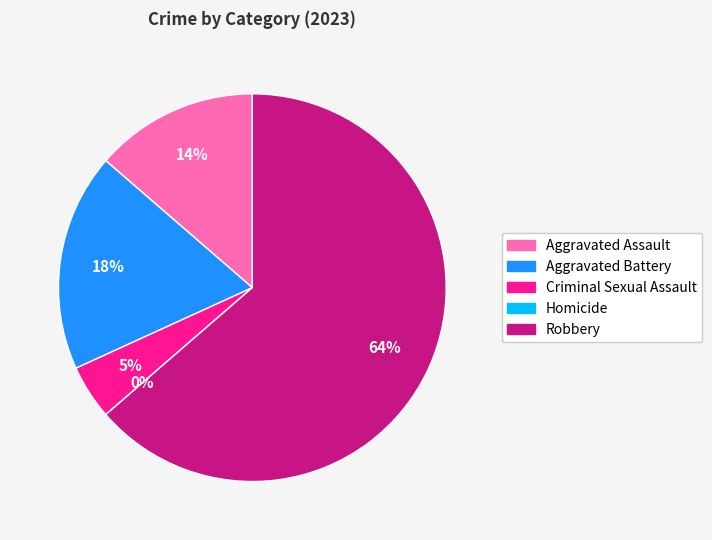

Which category has the smallest portion of the pie?

Homicide